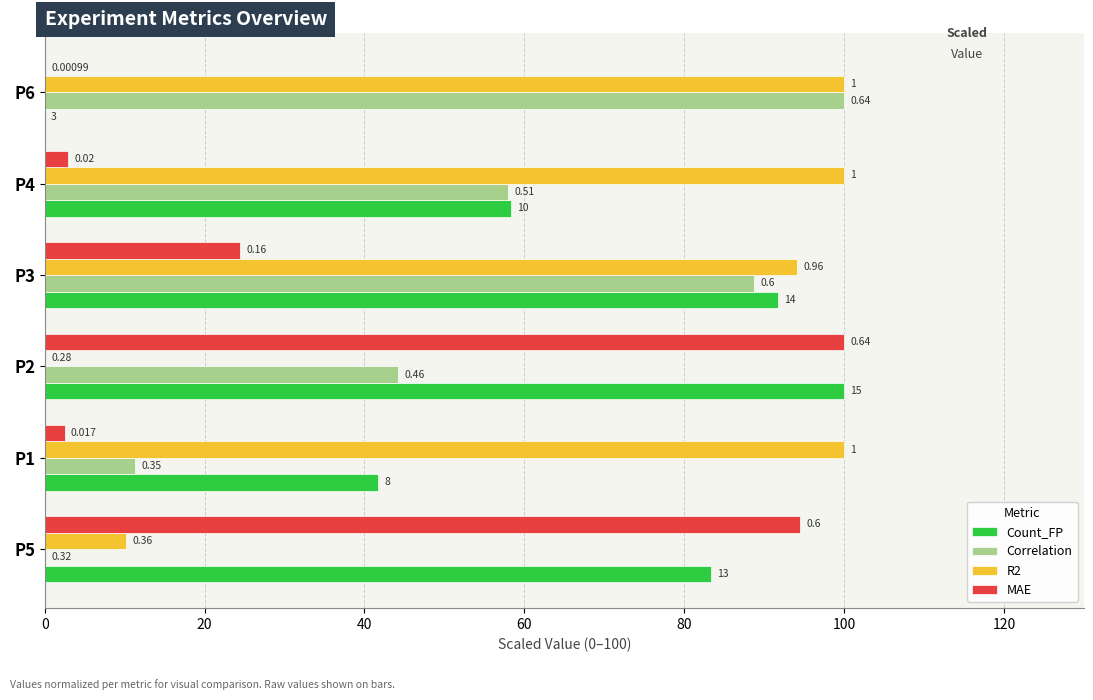

What are all the series names shown in the legend?

Count_FP, Correlation, R2, MAE